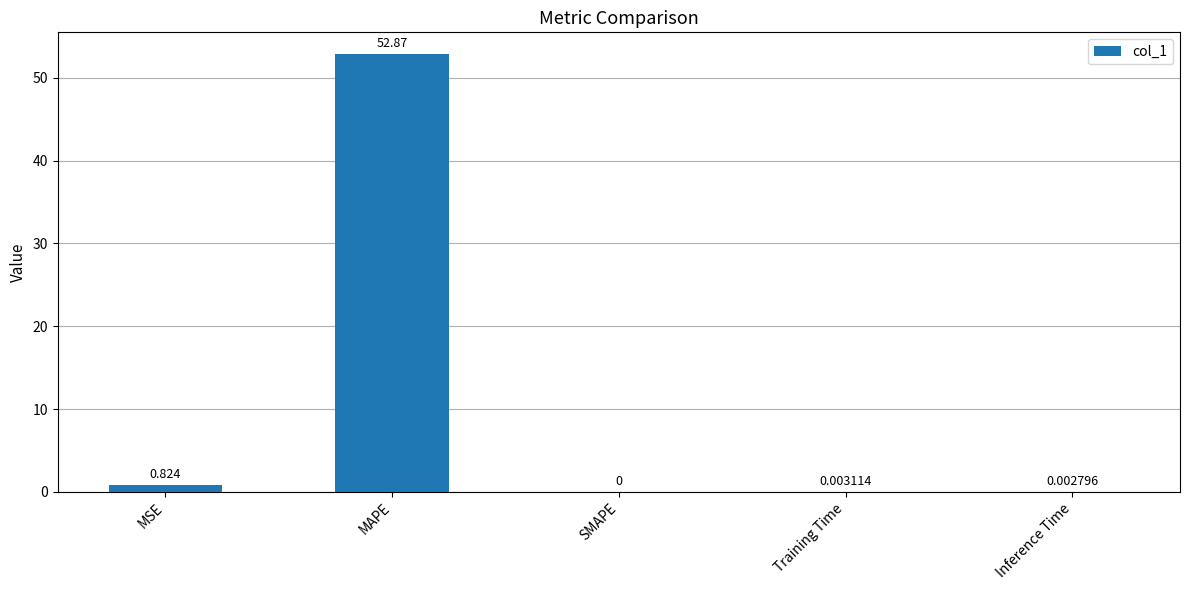

What is the change in value from MAPE to Inference Time?

-52.9